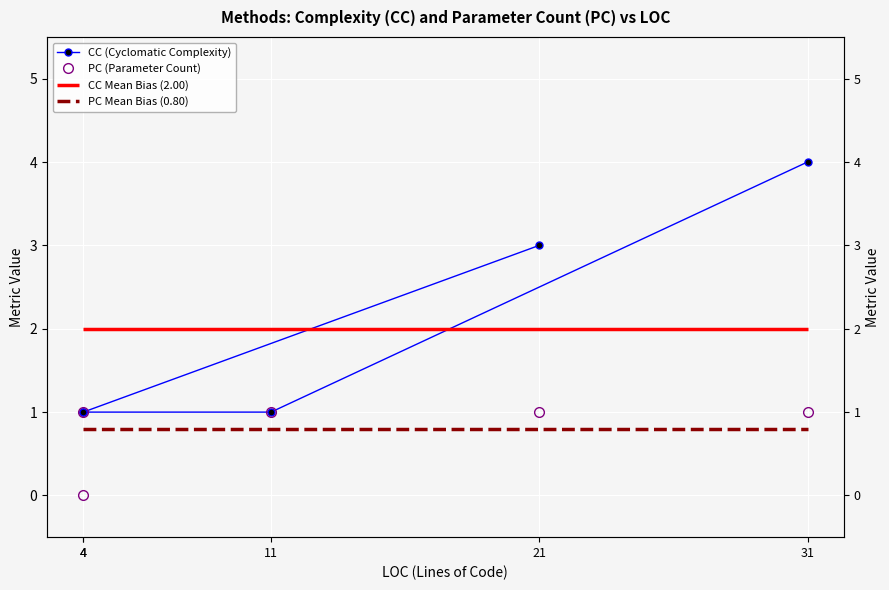

Which series has the widest spread of values?

CC (Cyclomatic Complexity)